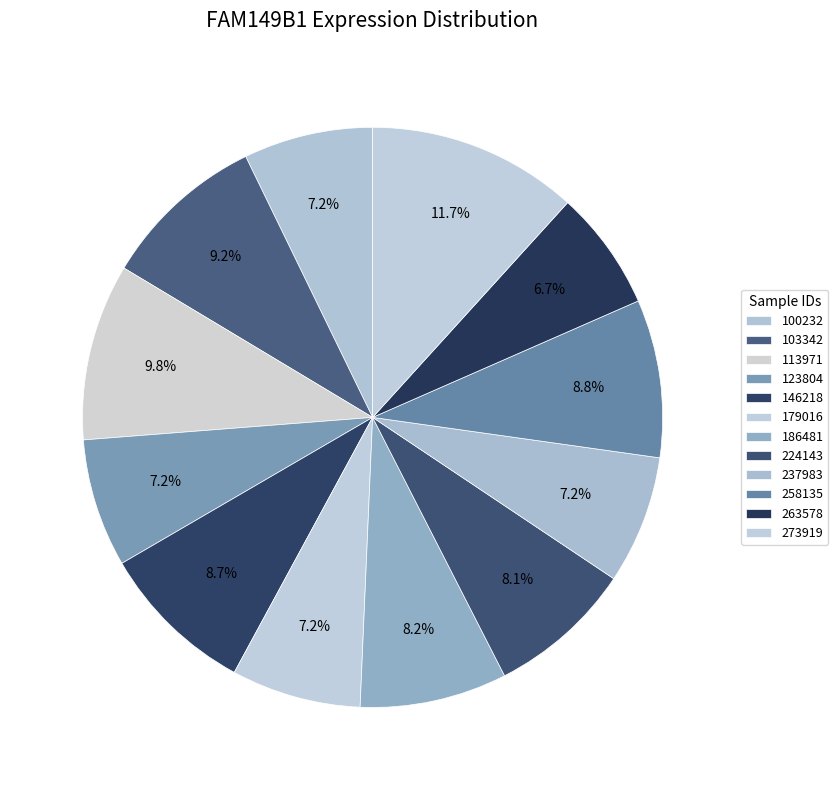

To the nearest percent, what is the difference between the largest and smallest slice percentages?

5%